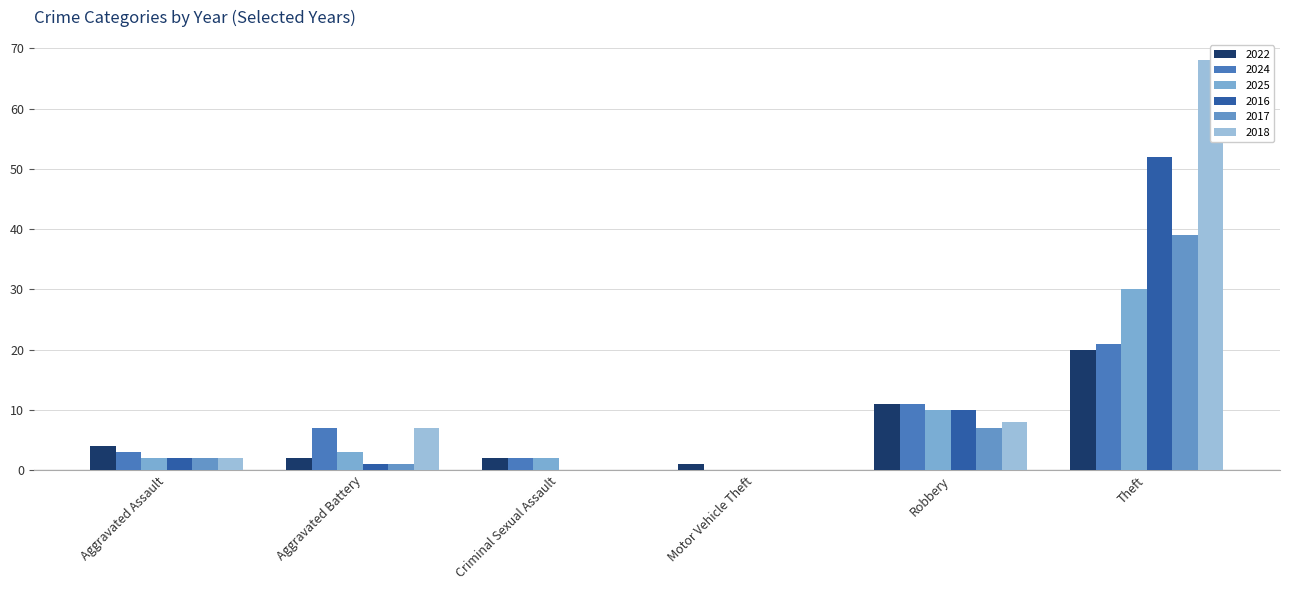

How many bars are there in each group?

6